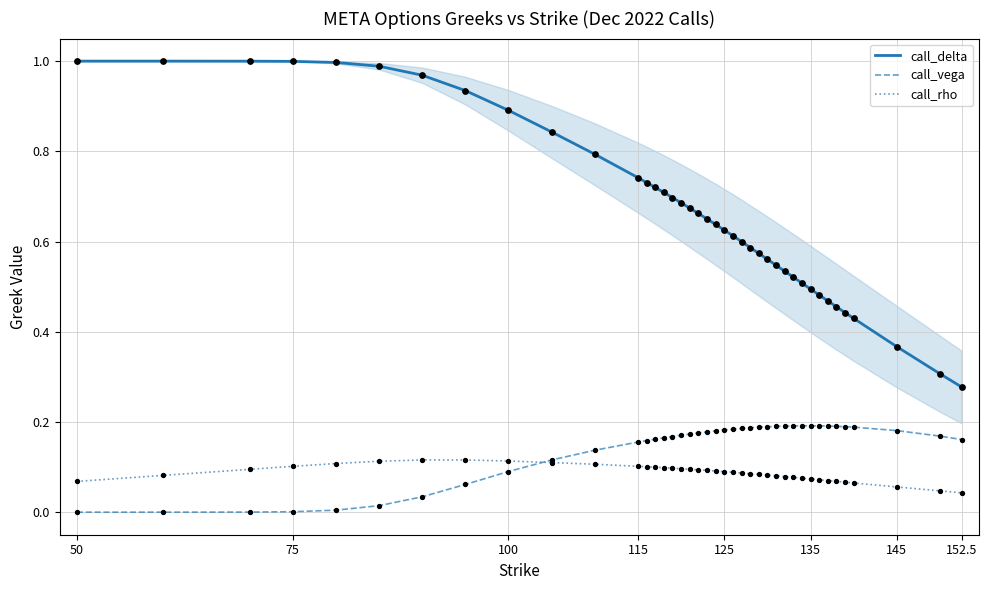

Which series has the widest spread of values?

call_delta